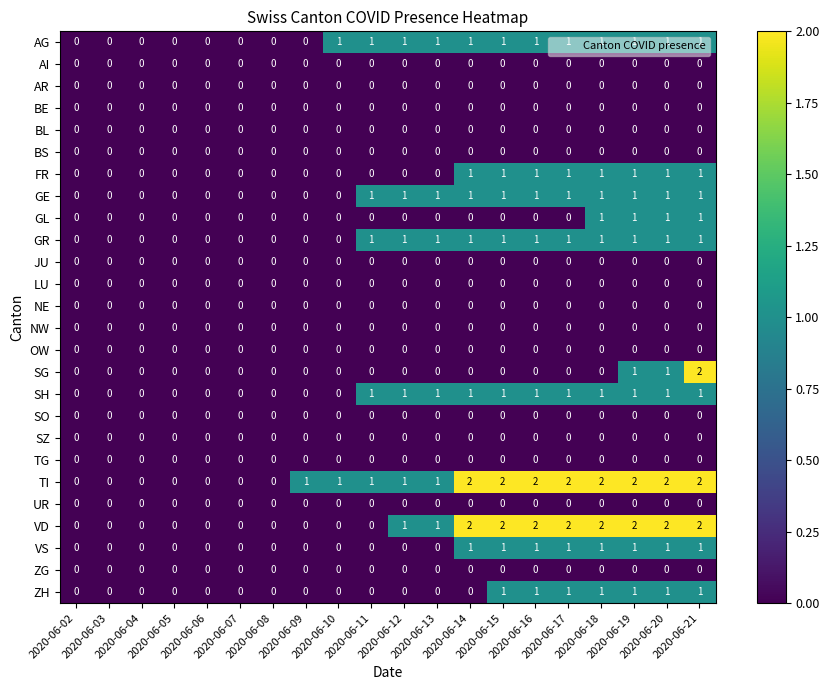

Which series has the largest total across all categories?

TI